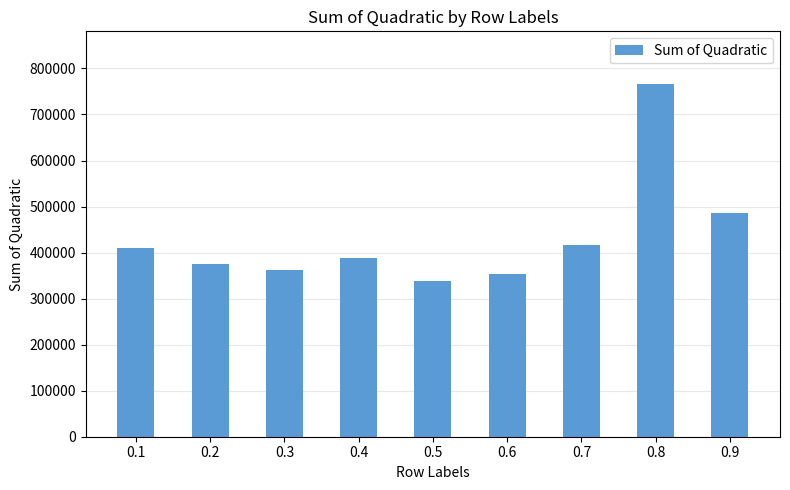

How many distinct data groups are displayed?

1